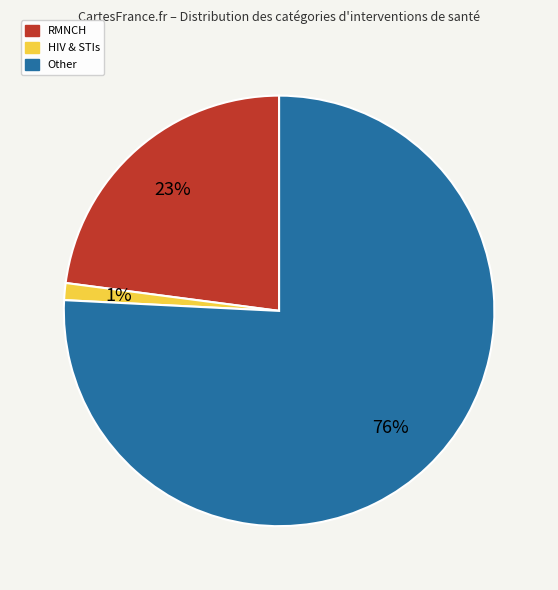

To the nearest percent, what is the average slice percentage?

33%